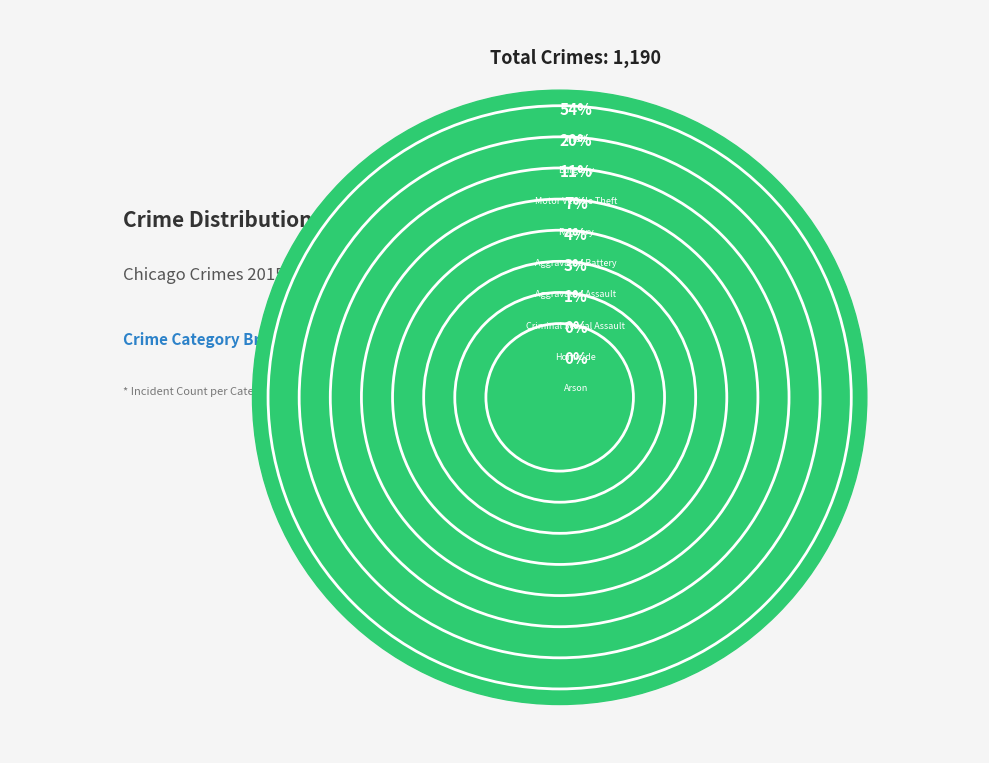

Does Theft represent more than half of the total?

Yes